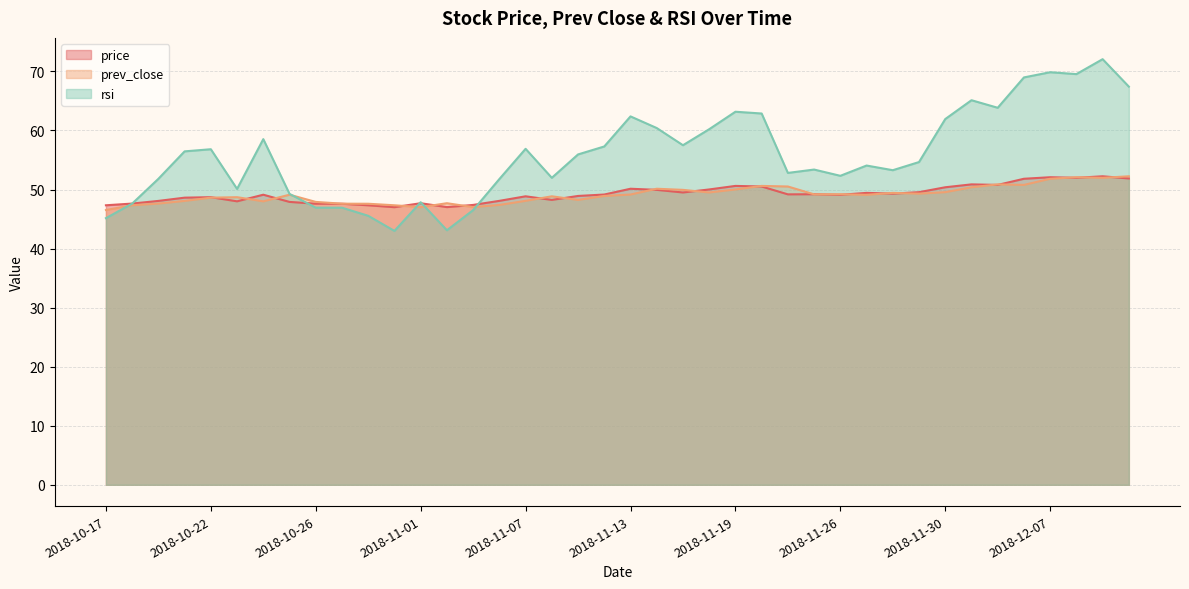

After their last crossing, which series has the higher values: price or prev_close?

prev_close